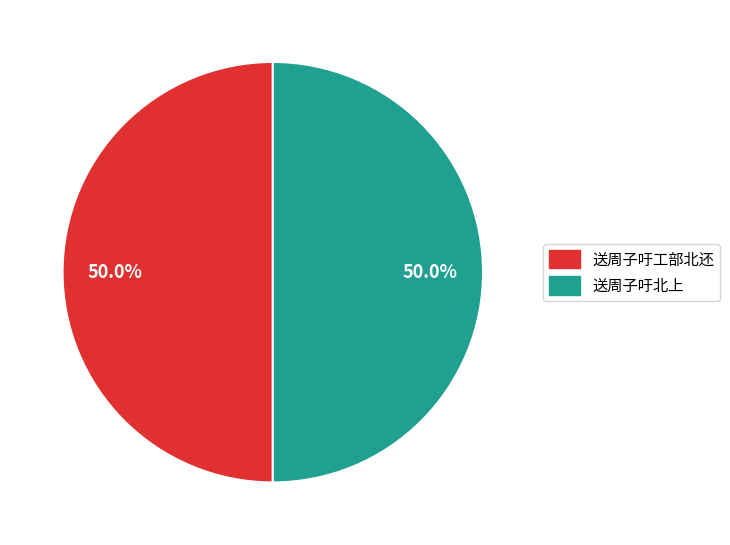

To the nearest percent, what is the combined percentage of 送周子吁工部北还 and 送周子吁北上?

100%